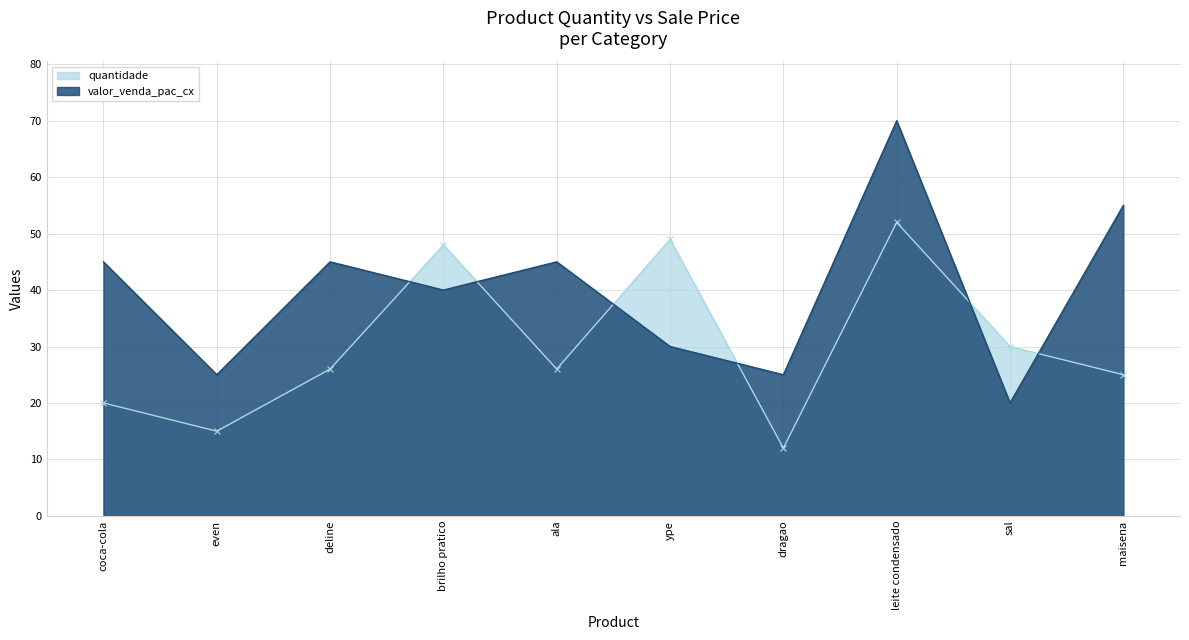

What position from the left is ala?

5